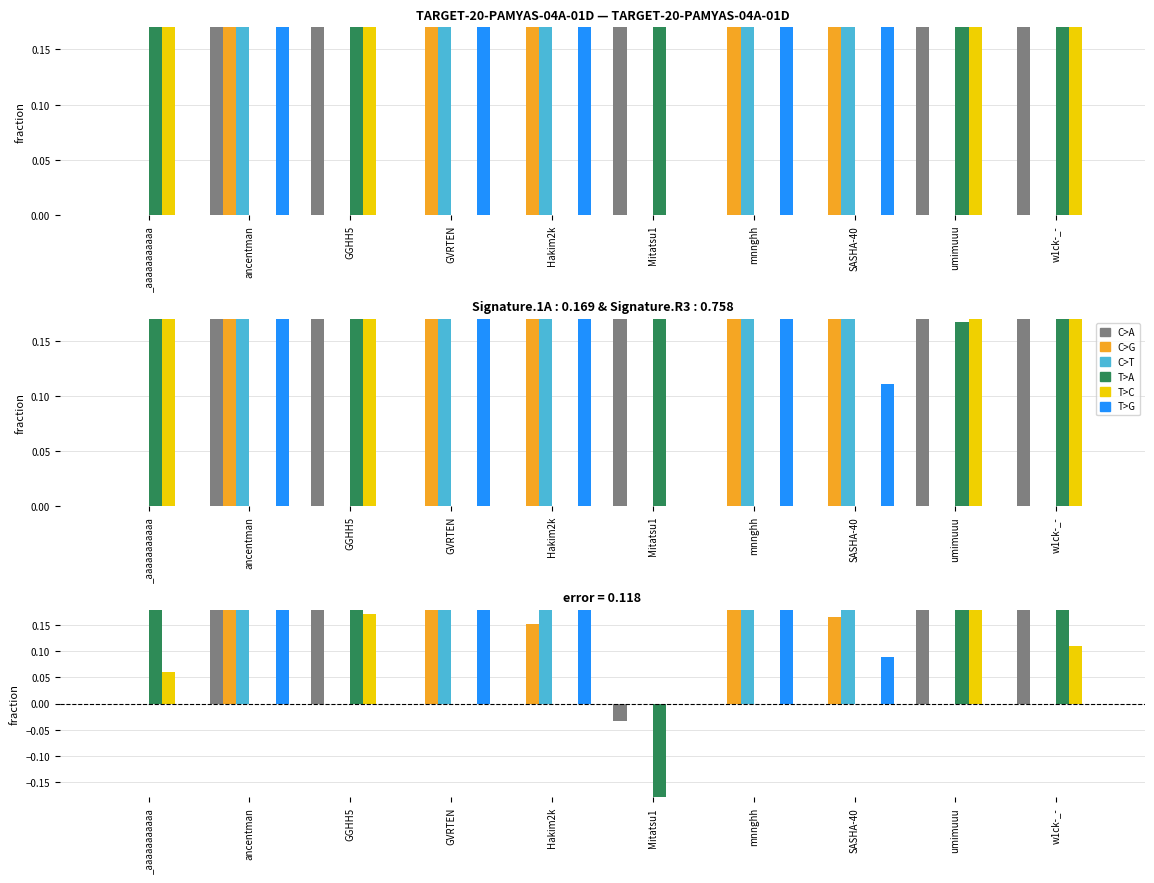

What is the spread (max minus min) of values at Hakim2k?

0.5